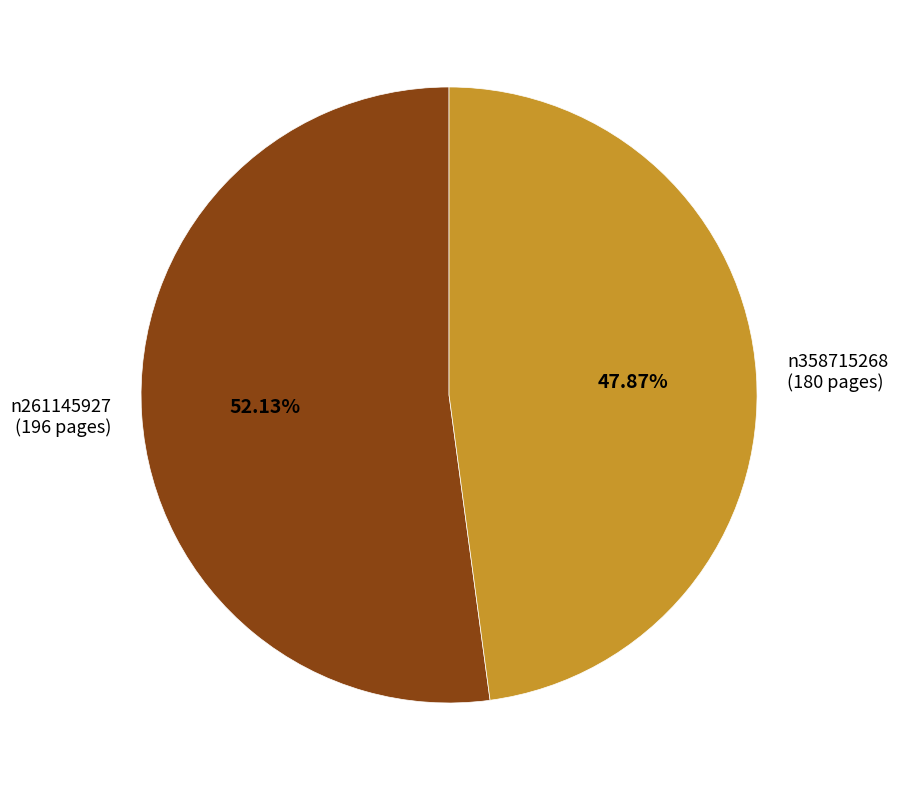

Does any single category account for the majority?

Yes